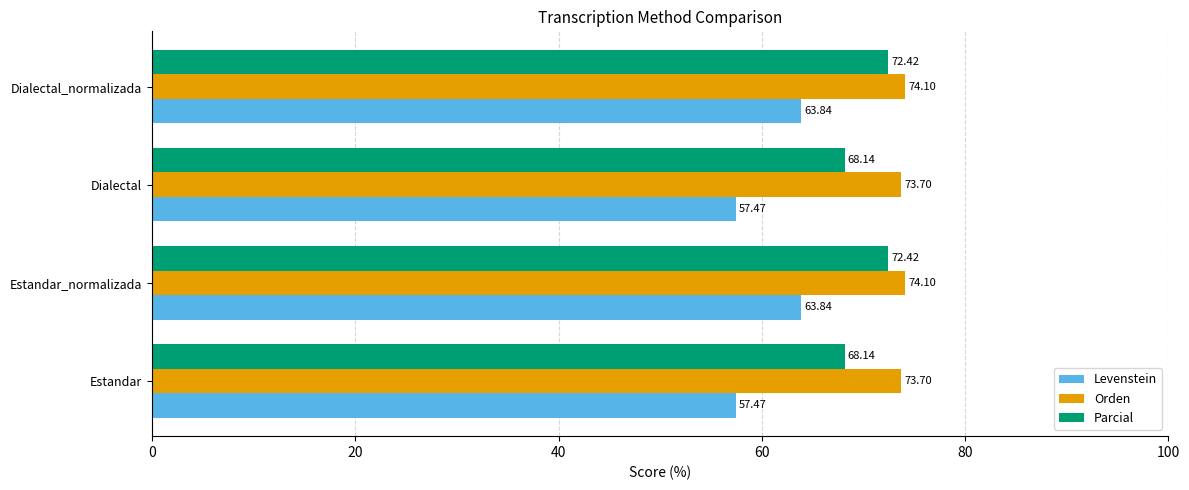

Which series has the largest total across all categories?

Orden